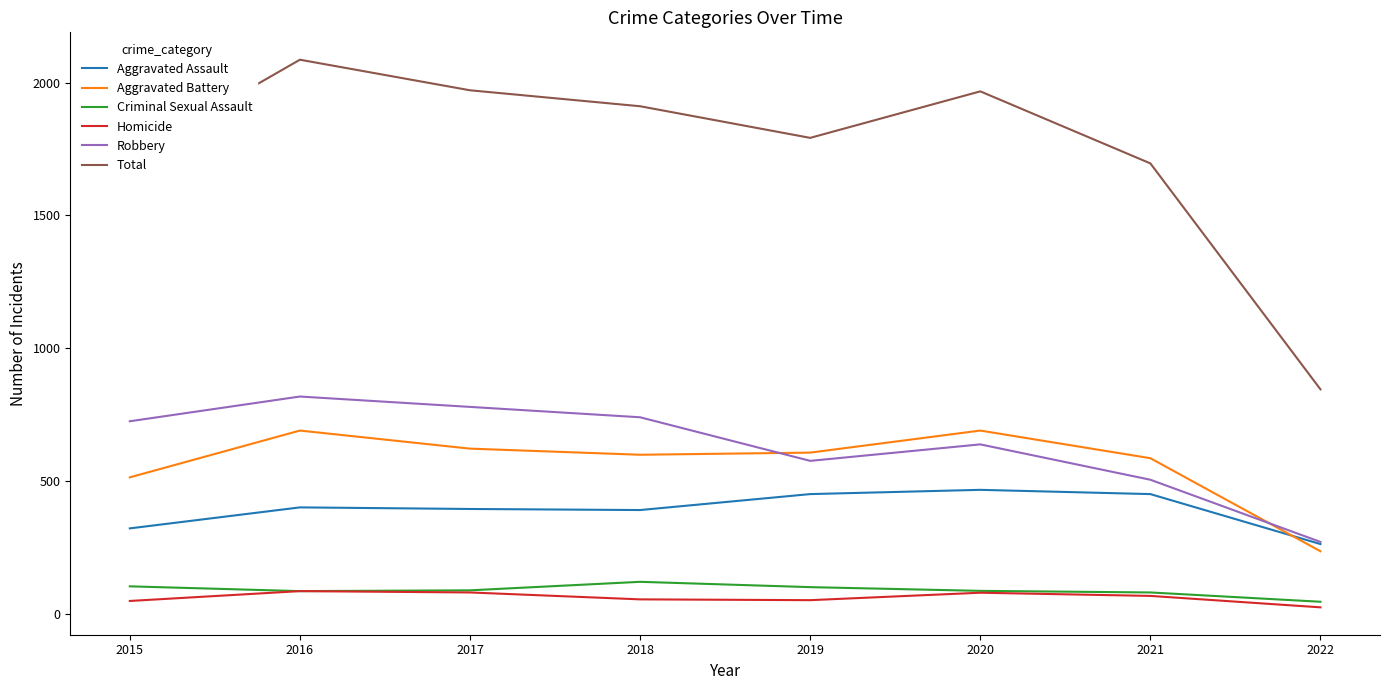

Rank the series by their maximum value, from lowest to highest.

Homicide, Criminal Sexual Assault, Aggravated Assault, Aggravated Battery, Robbery, Total